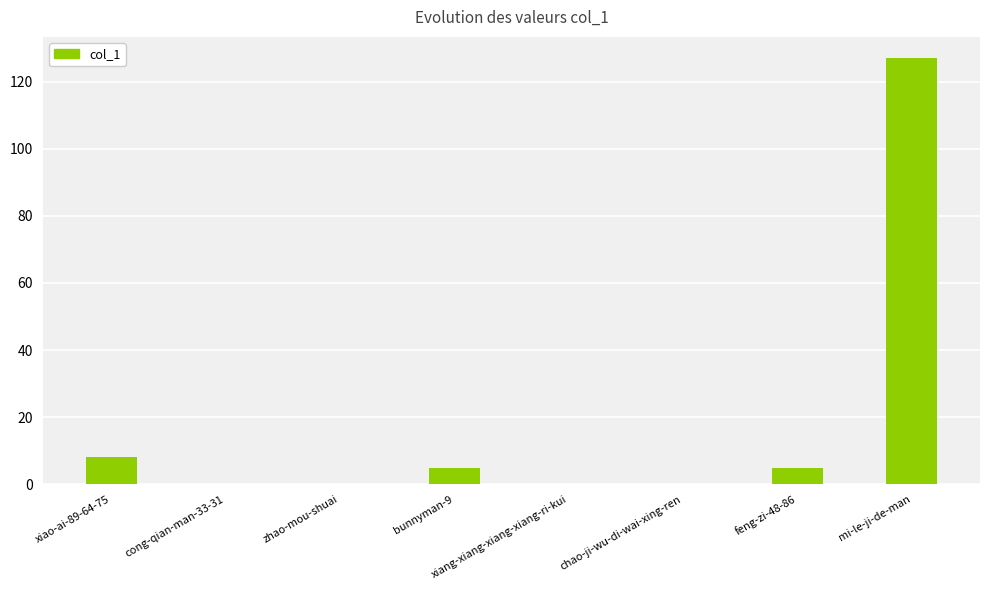

Which has a higher value, mi-le-ji-de-man or zhao-mou-shuai?

mi-le-ji-de-man